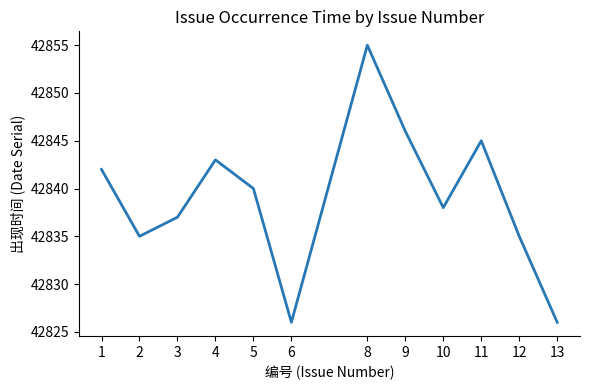

What is the ratio of the value at 9 to the value at 10?

1.0